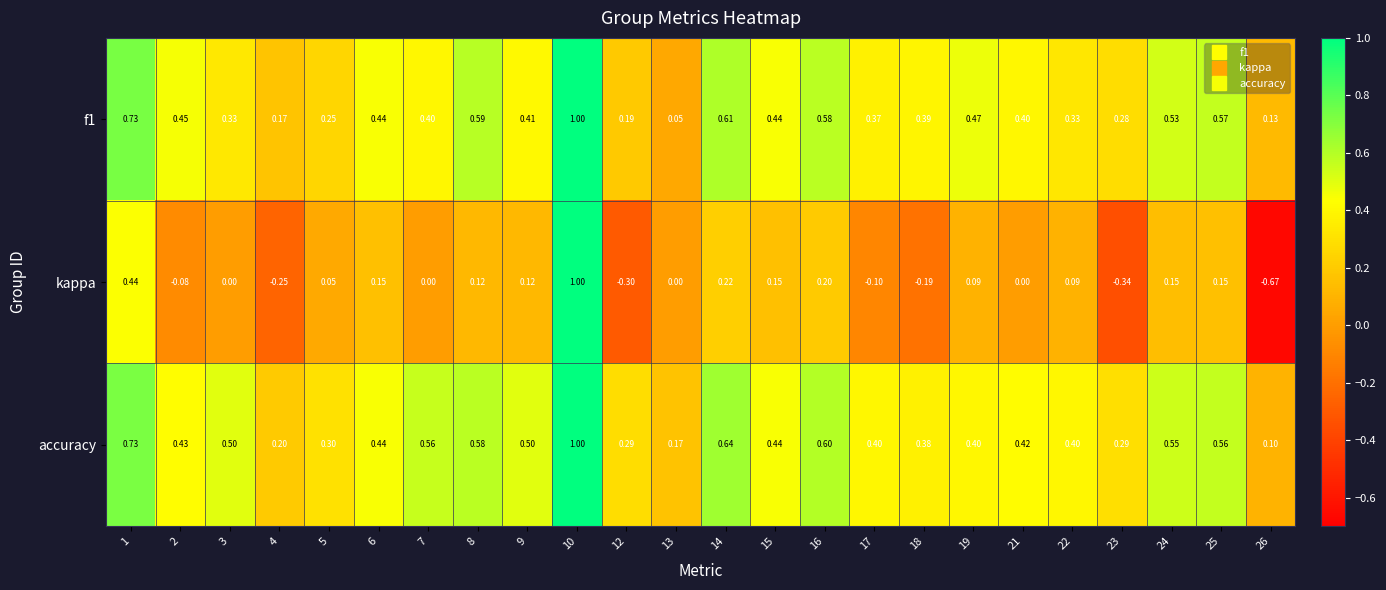

Between 15 and 26, which series saw the biggest shift?

kappa